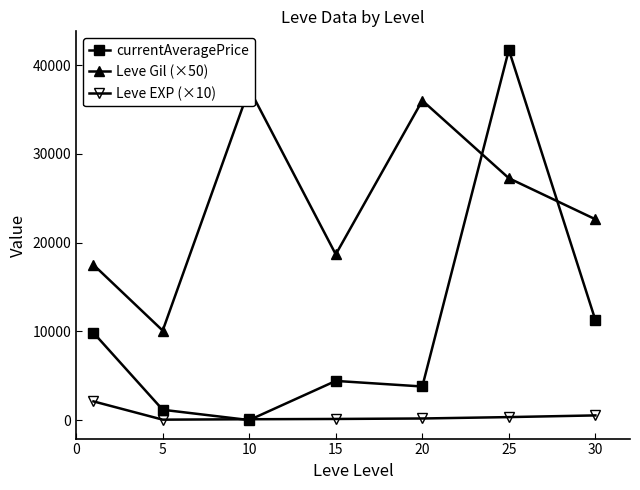

Reading left to right, list all the values displayed in this chart.

currentAveragePrice: 9836.3	1162.5	1.3	4413.3	3784.8	41713.0	11263.0
Leve Gil (×50): 17491.7	10083.3	37333.3	18666.7	36000.0	27250.0	22625.0
Leve EXP (×10): 2106.7	48.3	95.0	126.7	180.0	336.7	527.5